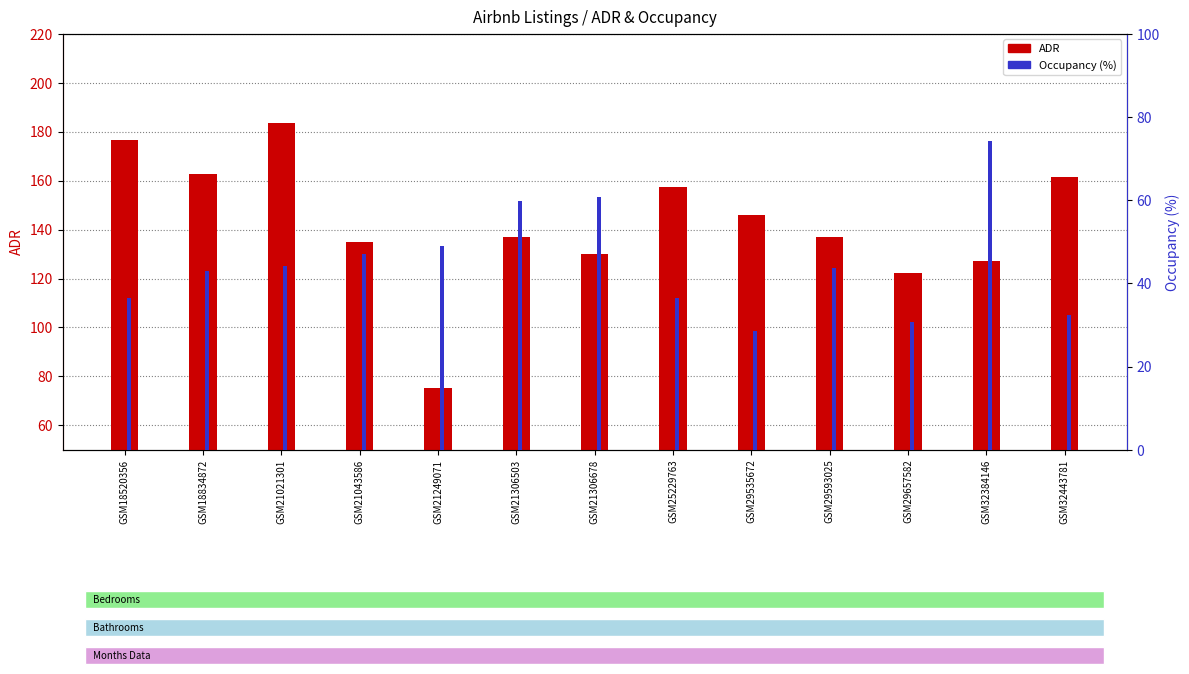

List the series in order of their overall mean, highest first.

ADR, Occupancy (%)